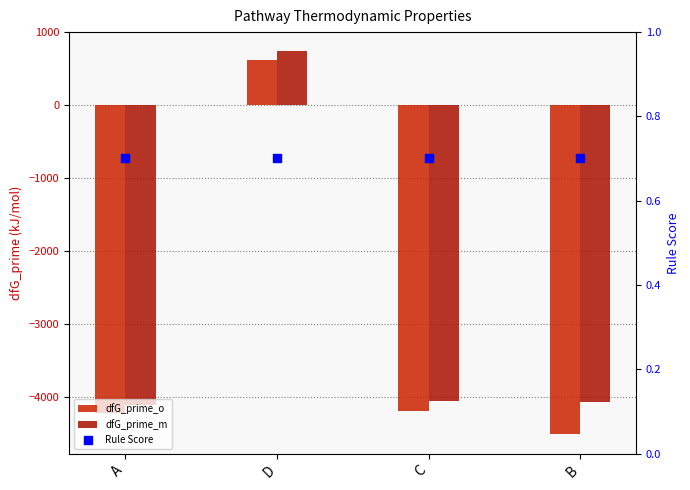

Which series has the largest Y range (max minus min)?

dfG_prime_o